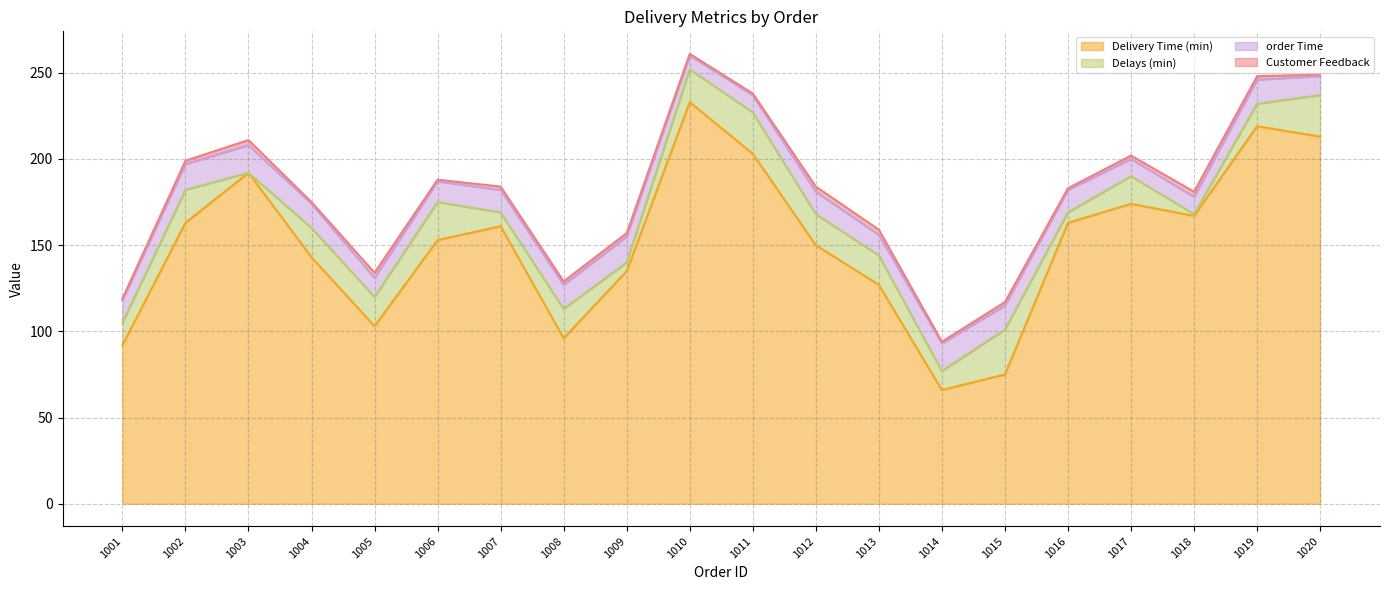

Which category has the lowest value in the Customer Feedback series?

1001